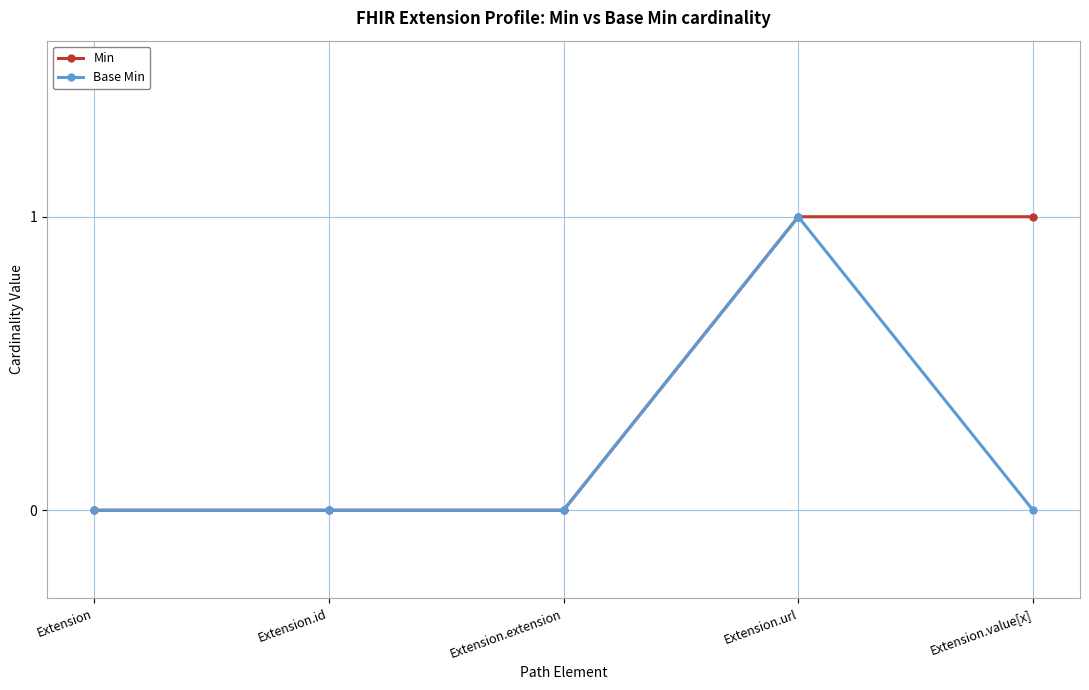

Reading left to right, extract all data points from this chart.

Min: 0	0	0	1	1
Base Min: 0	0	0	1	0